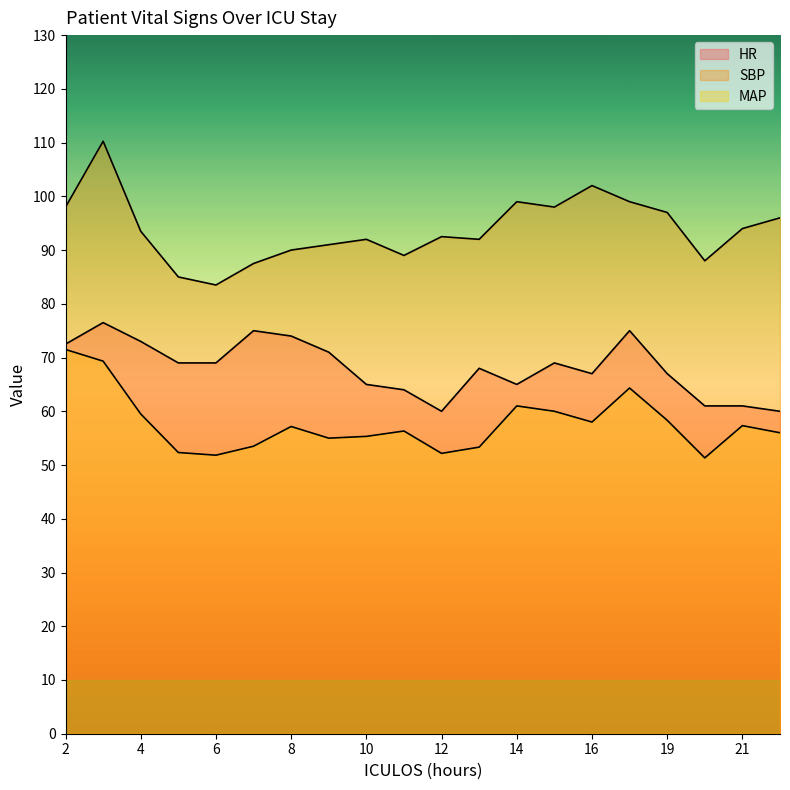

Rank the series at 13 from highest to lowest value.

SBP, HR, MAP